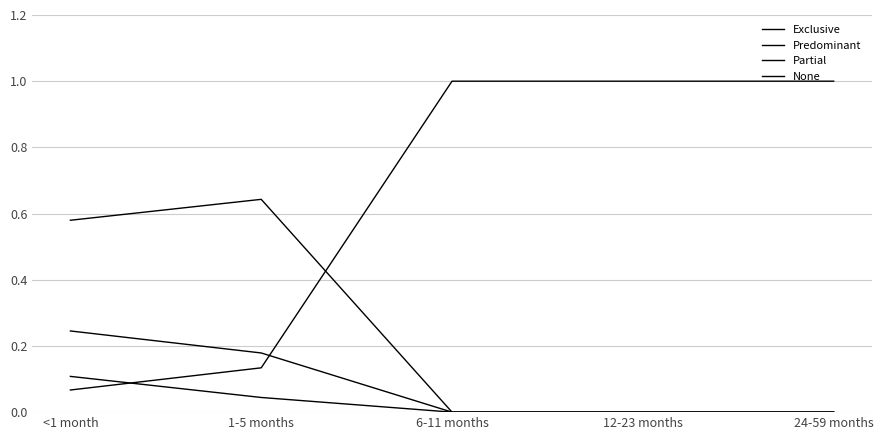

True or false: Exclusive and Partial cross at least once.

False